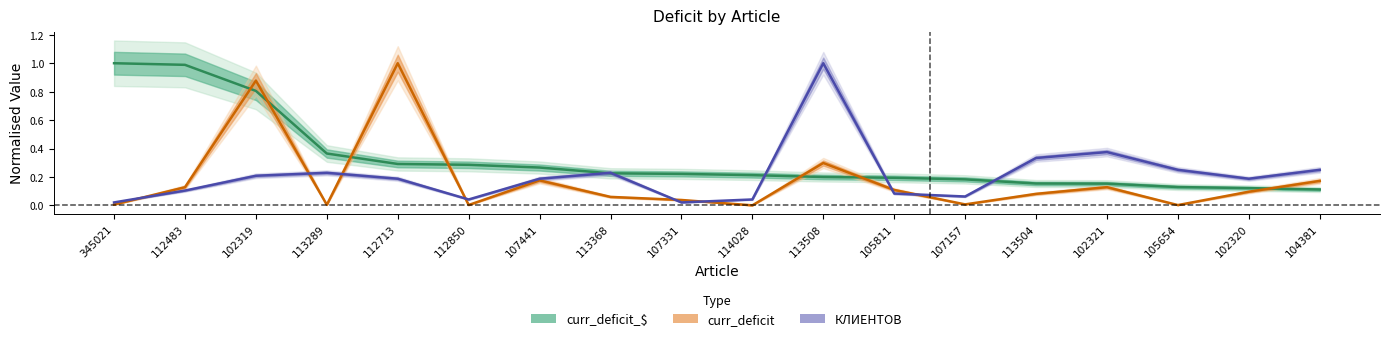

At which category is the sum across all series the highest?

102319